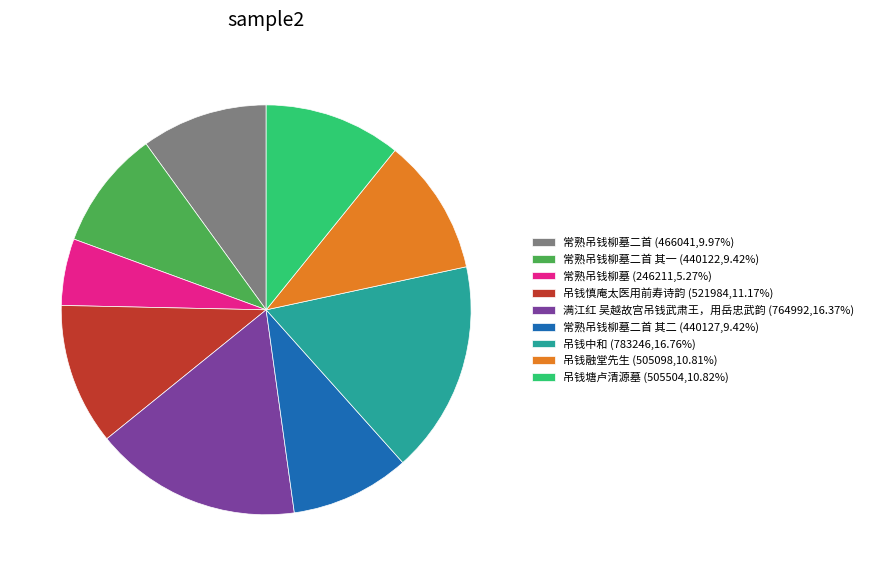

Is there any slice that represents more than half of the pie?

No